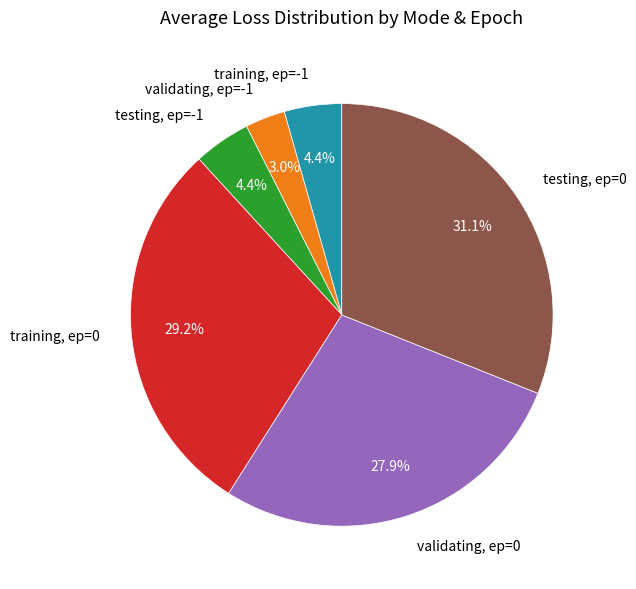

What percentage do testing, ep=-1 and training, ep=-1 together represent?

8.8%